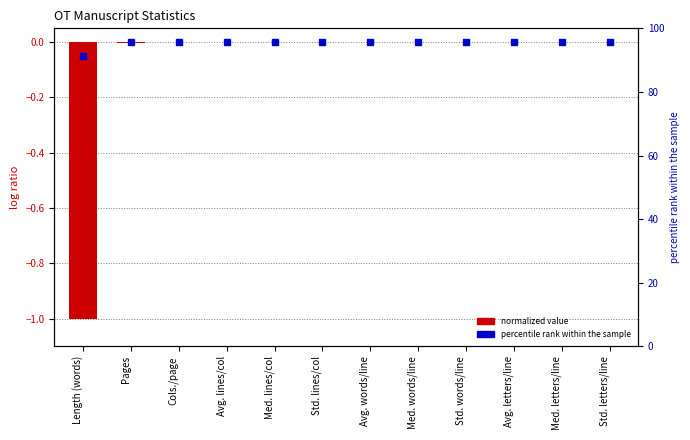

Which category has the lowest value across all series?

Length (words)